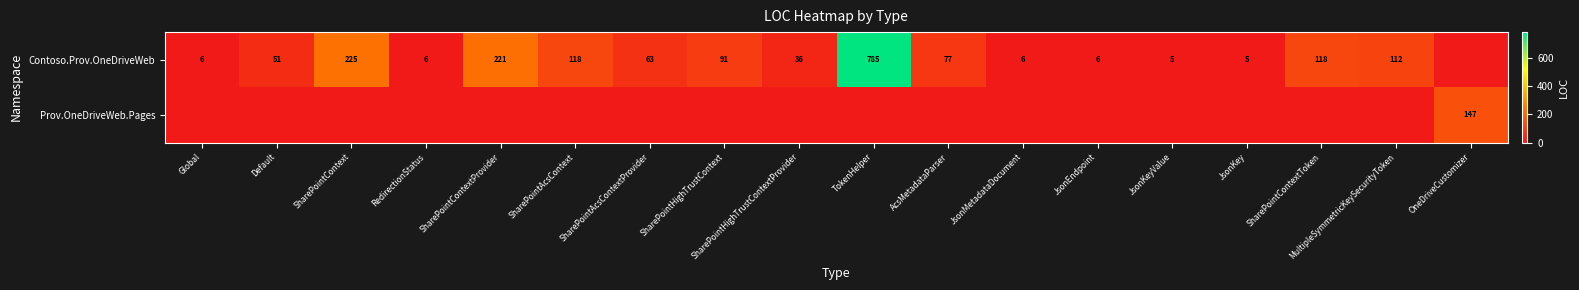

Which category has the highest value across all series?

TokenHelper